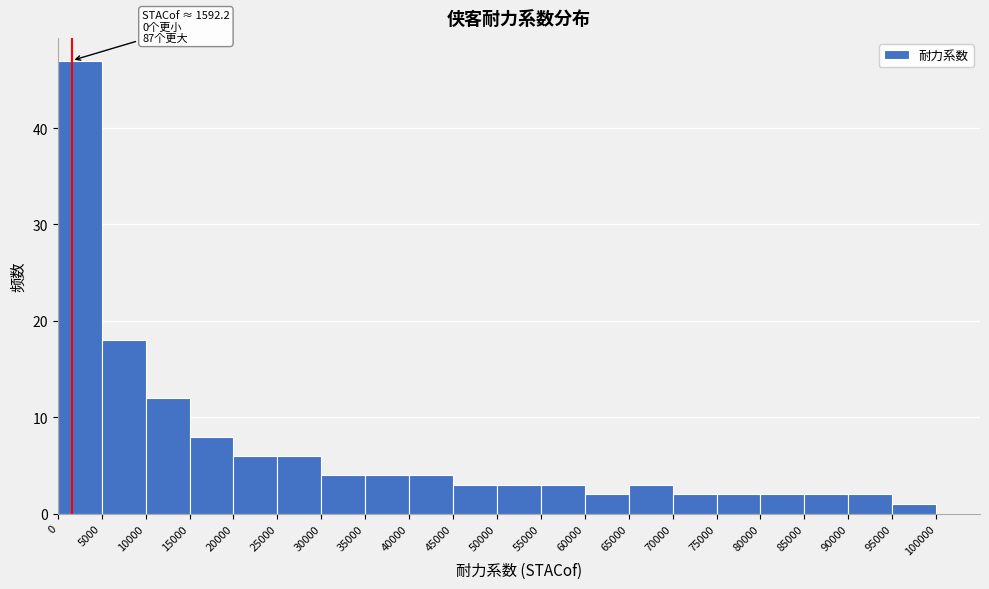

Over which range of the x-axis is the bar tallest?

0 to 5000